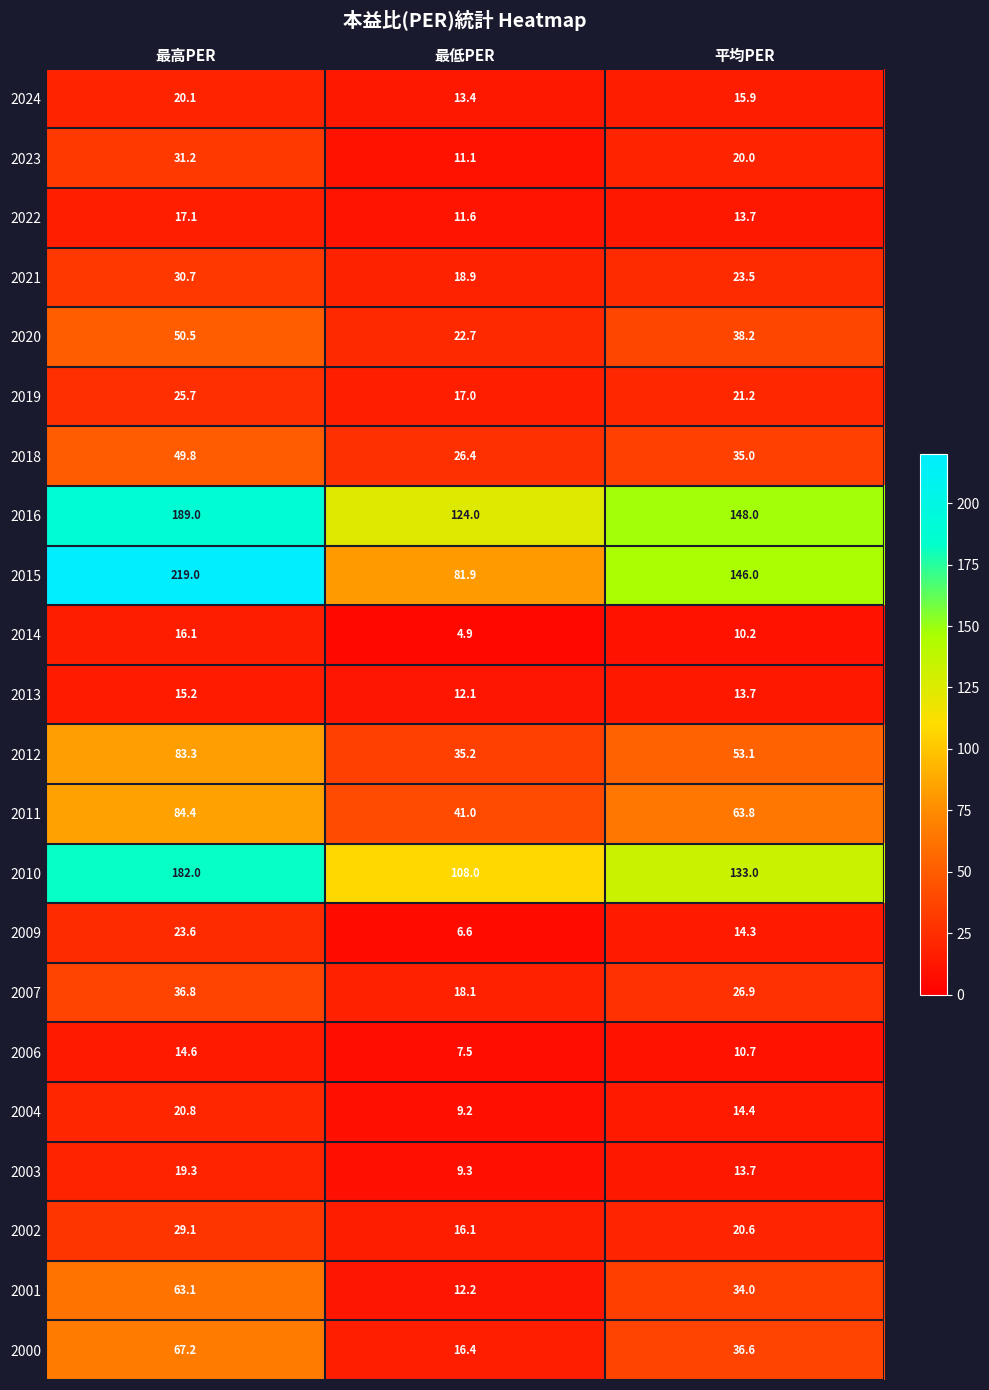

Where is 2007 nearest to the value 27?

平均PER